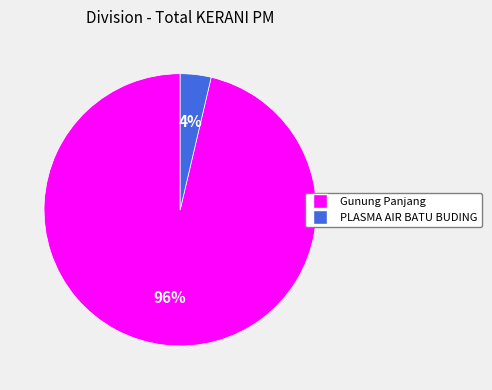

Combined, do PLASMA AIR BATU BUDING and Gunung Panjang account for over 50%?

Yes